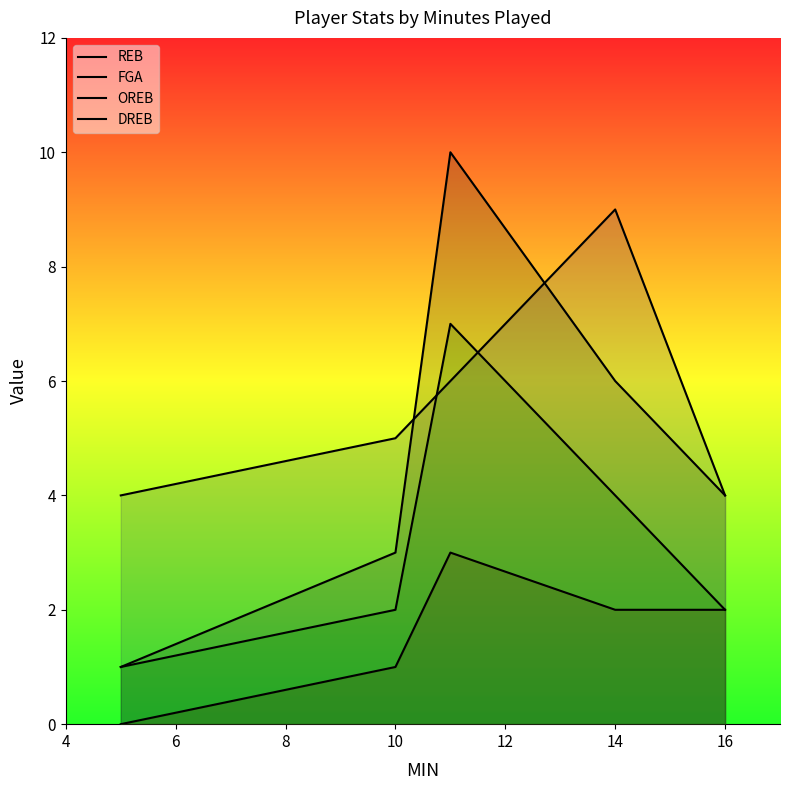

List the series in order of their peak value, lowest first.

OREB, DREB, FGA, REB